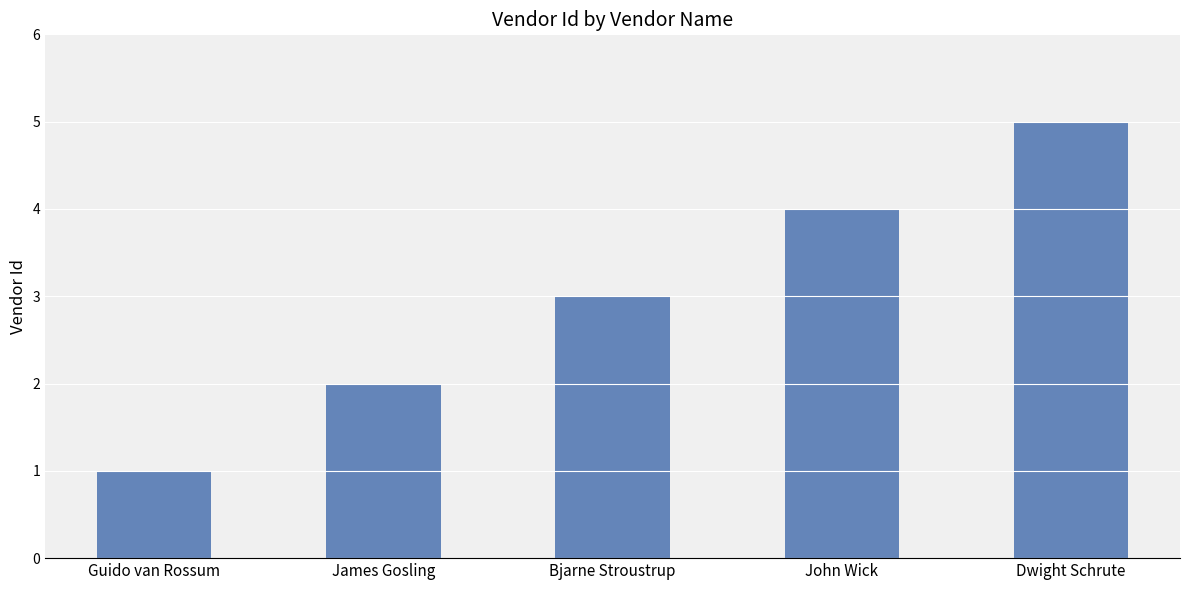

List the labels in order of value, largest first.

Dwight Schrute, John Wick, Bjarne Stroustrup, James Gosling, Guido van Rossum